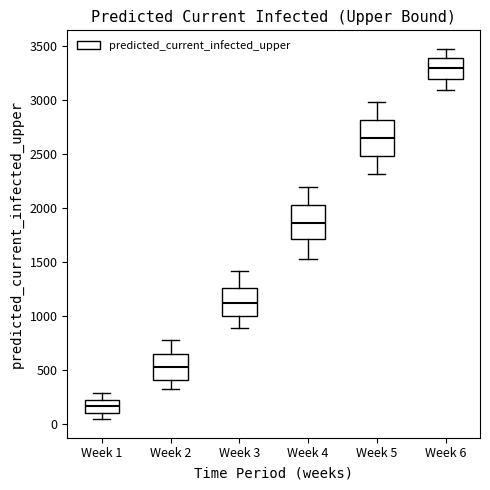

Where is the lower edge of the box for Week 5 on the y-axis? The values are not printed on the chart, so give them approximately, as read against the axis.

2500